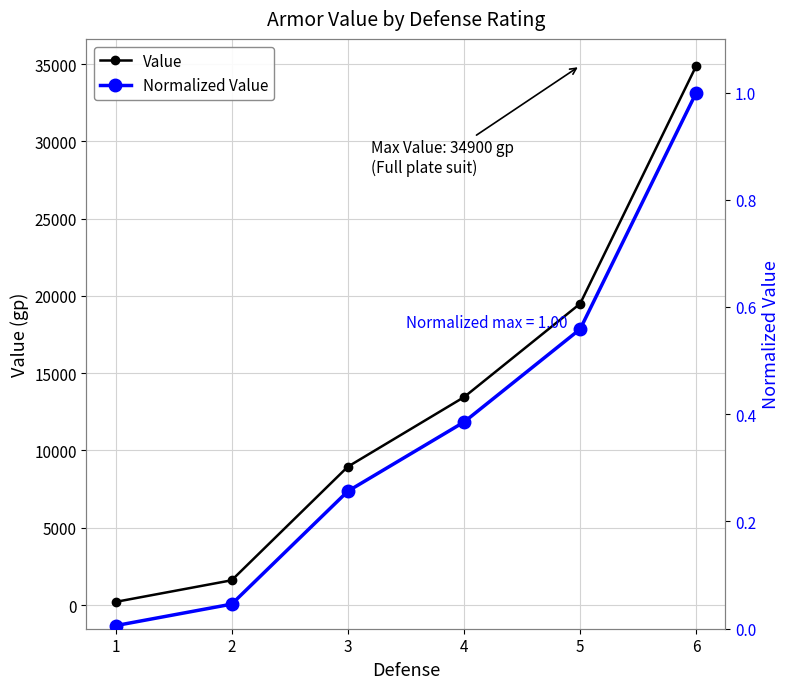

Which category has the highest value across all series?

6